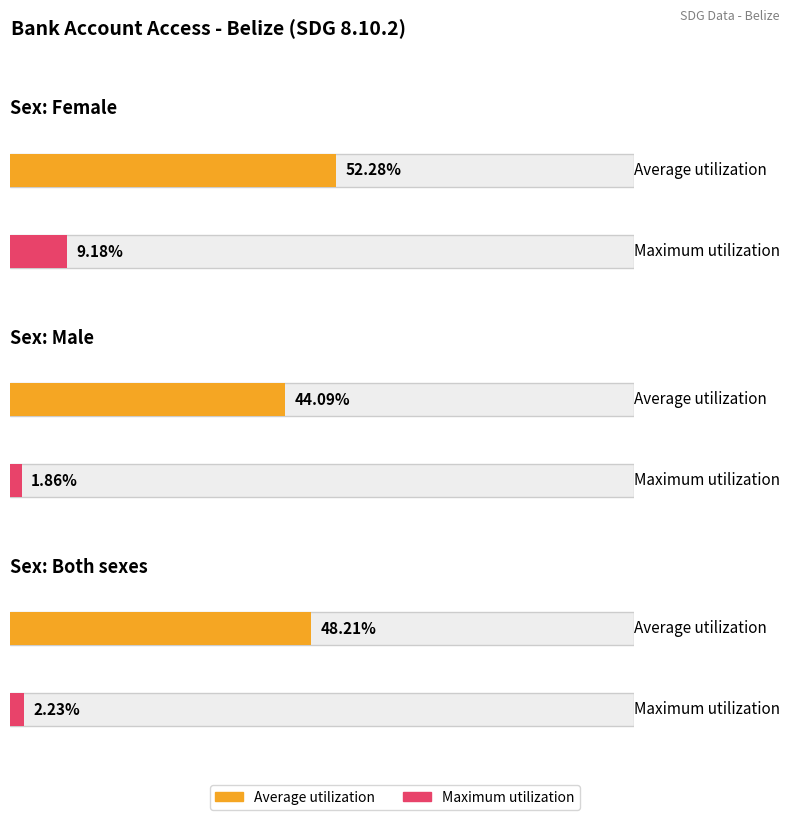

At which label is Average utilization closest to 48?

Both sexes